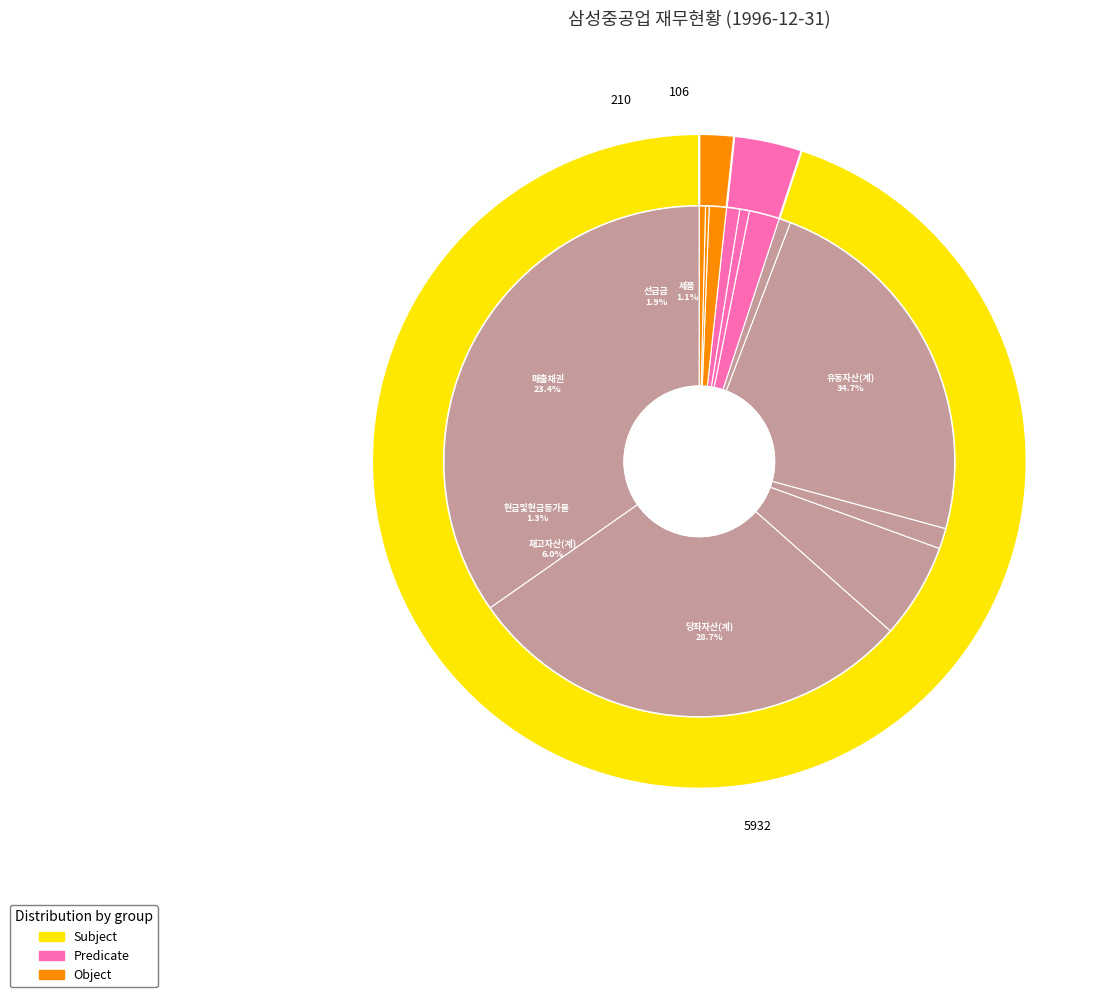

How many slices are in this pie chart?

12